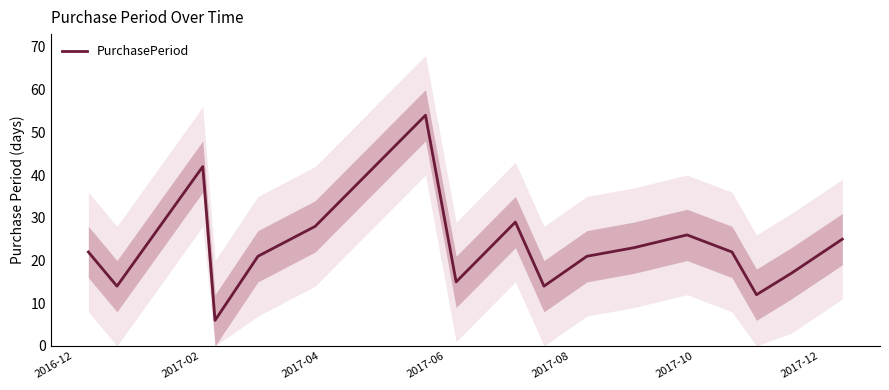

How many data points are less than 22?

8